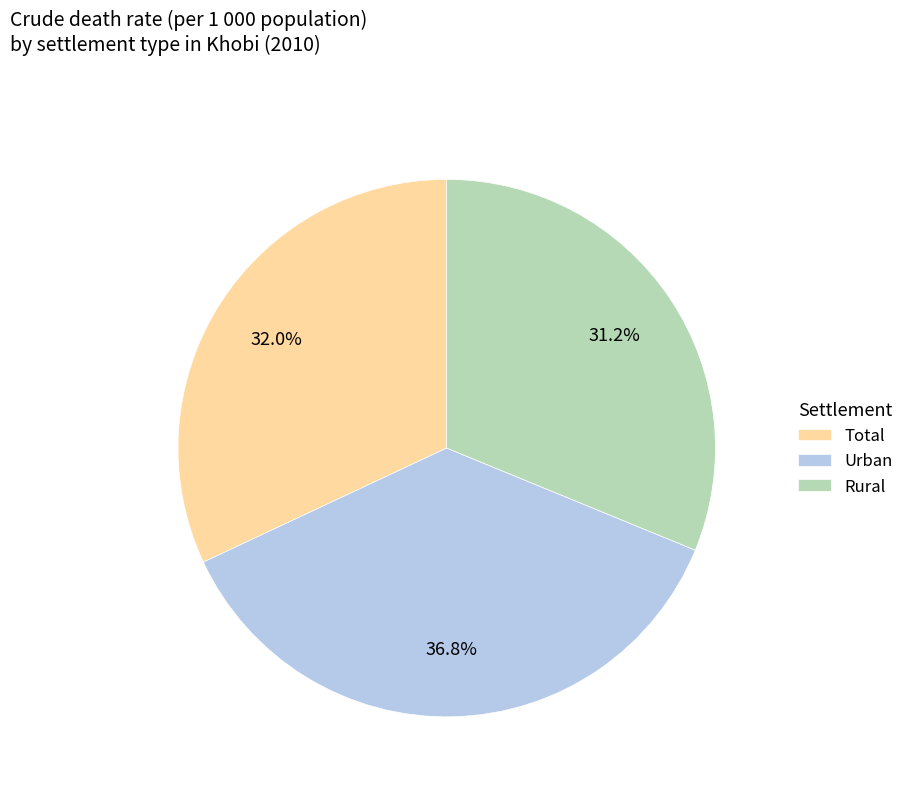

What is the smallest slice in the pie chart?

Rural